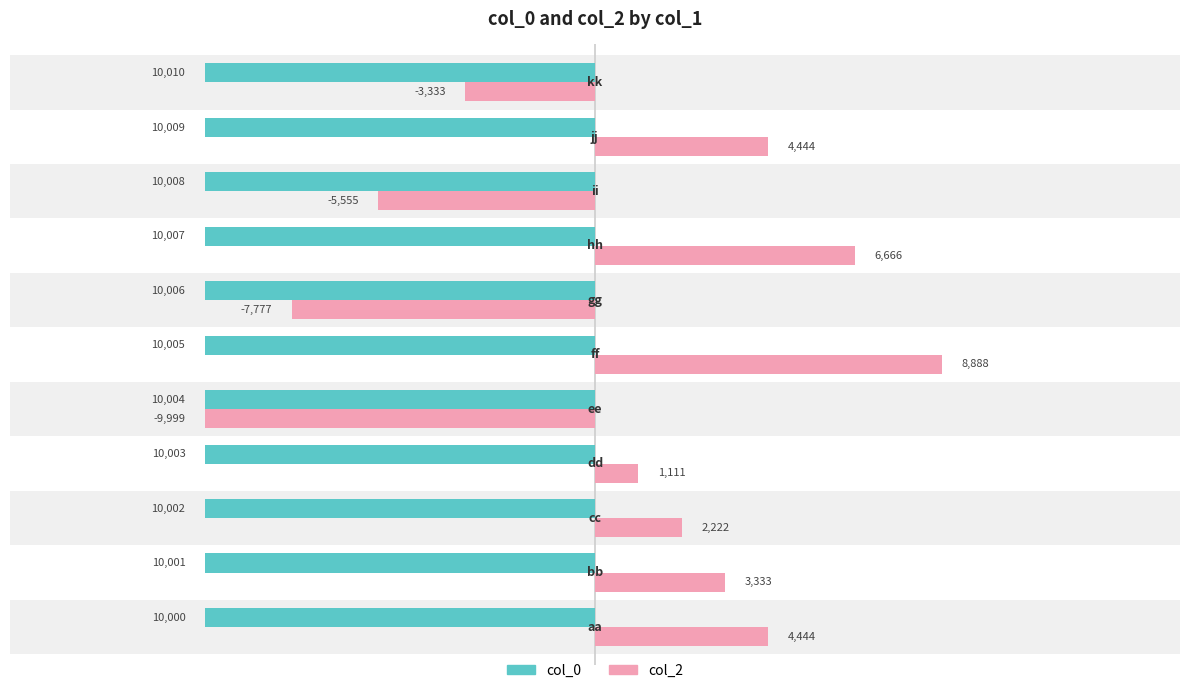

Which series has the largest range (max minus min)?

col_2